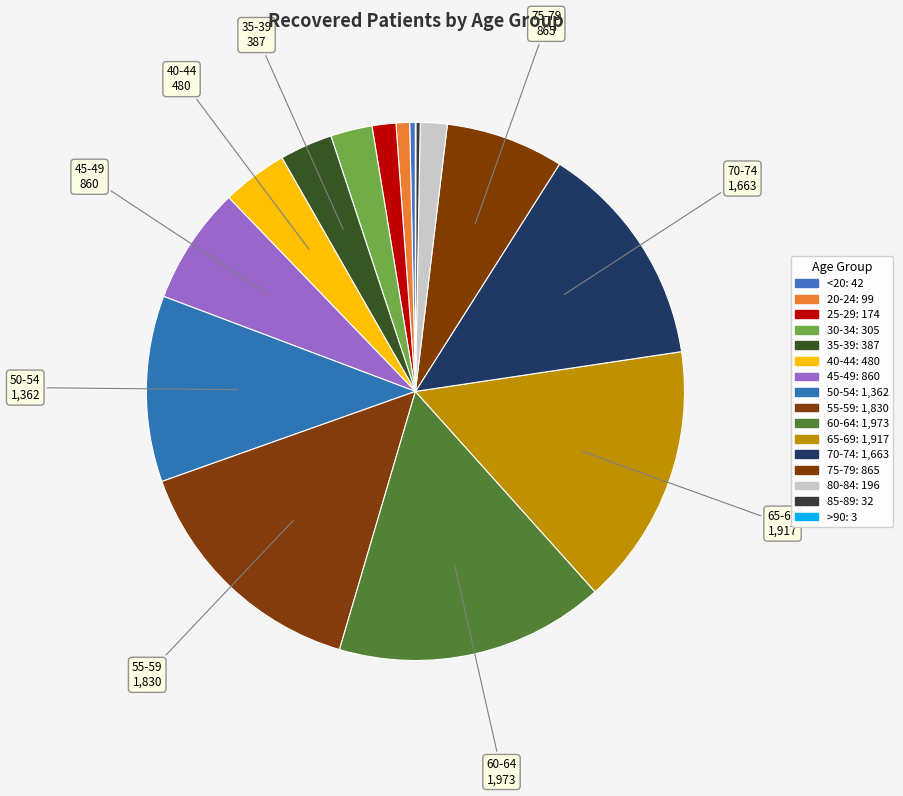

To the nearest percent, what portion does 70-74 represent?

14%